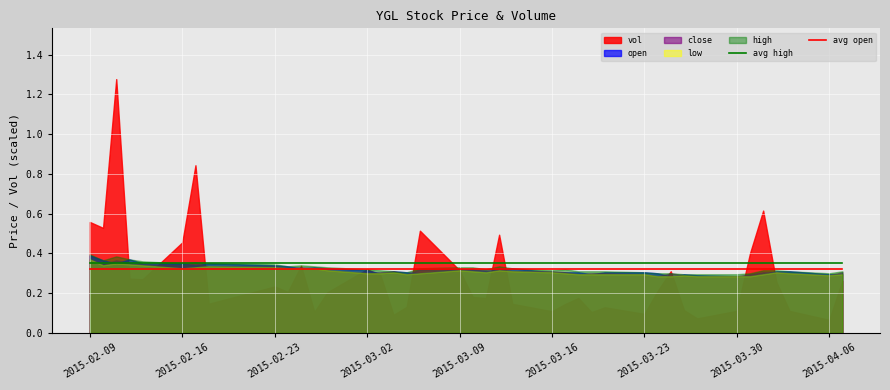

True or false: avg high and avg open cross at least once.

False